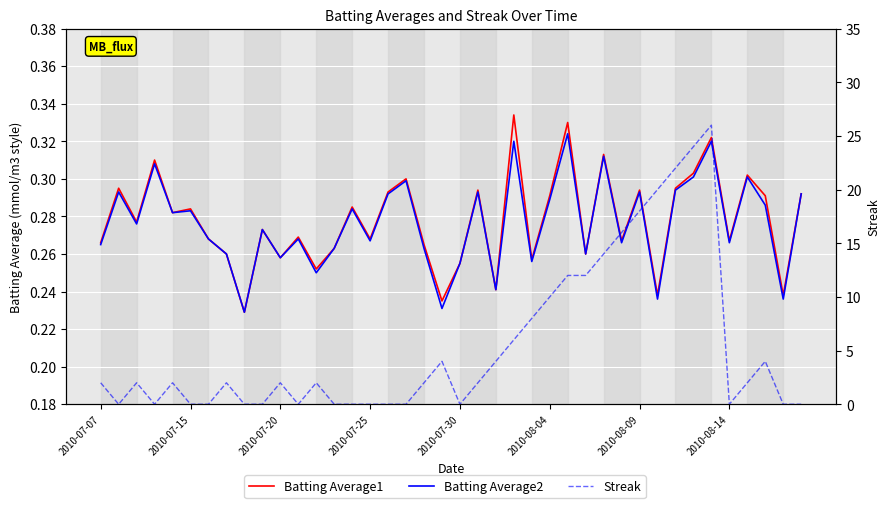

Between 2010-07-25 and 20, which series saw the biggest shift?

Batting Average1